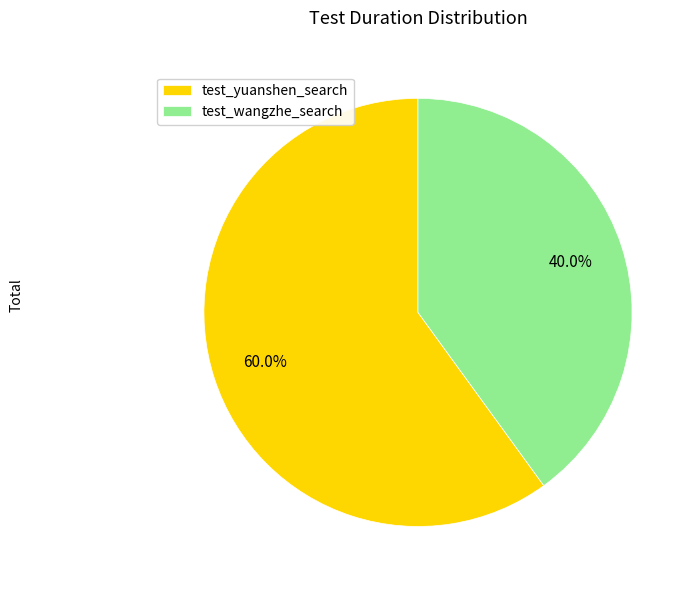

To the nearest percent, what is the difference between the largest and smallest slice percentages?

20%